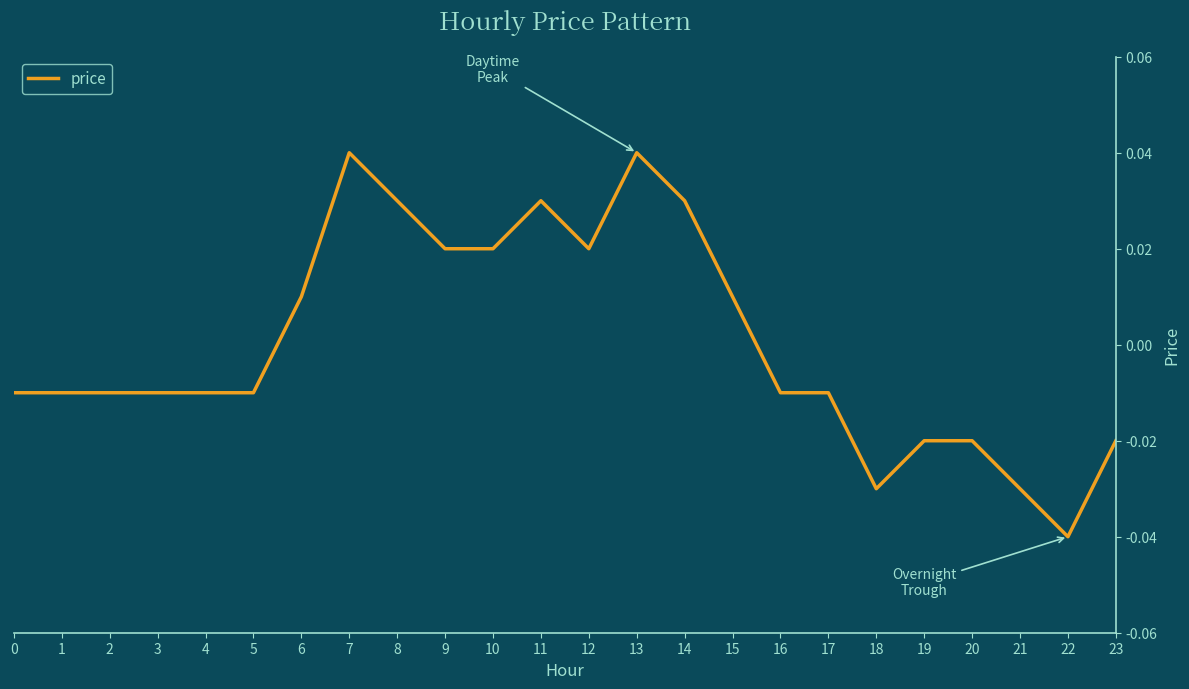

At which label does the data first exceed 0?

6